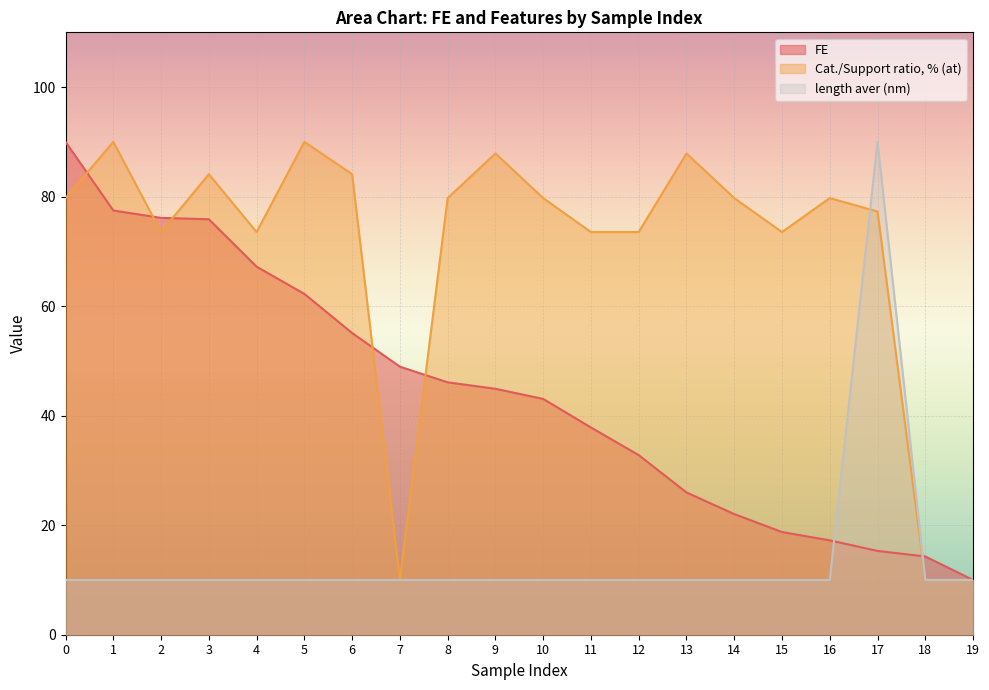

What is the total value across all series at 7?

68.9